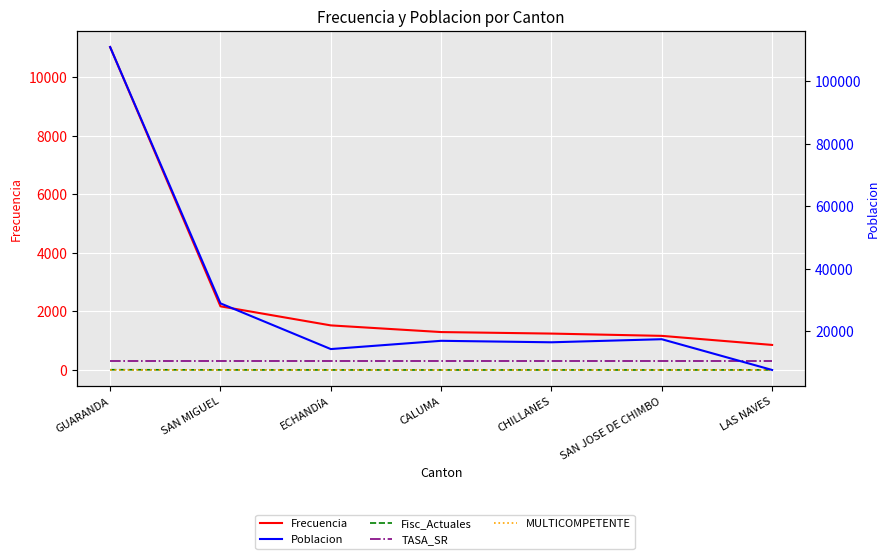

What is the label of the 7th point from the right?

GUARANDA